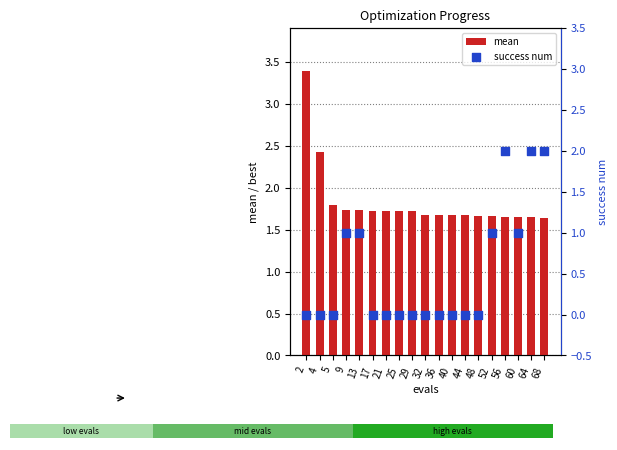

Which series has the largest total across all categories?

mean